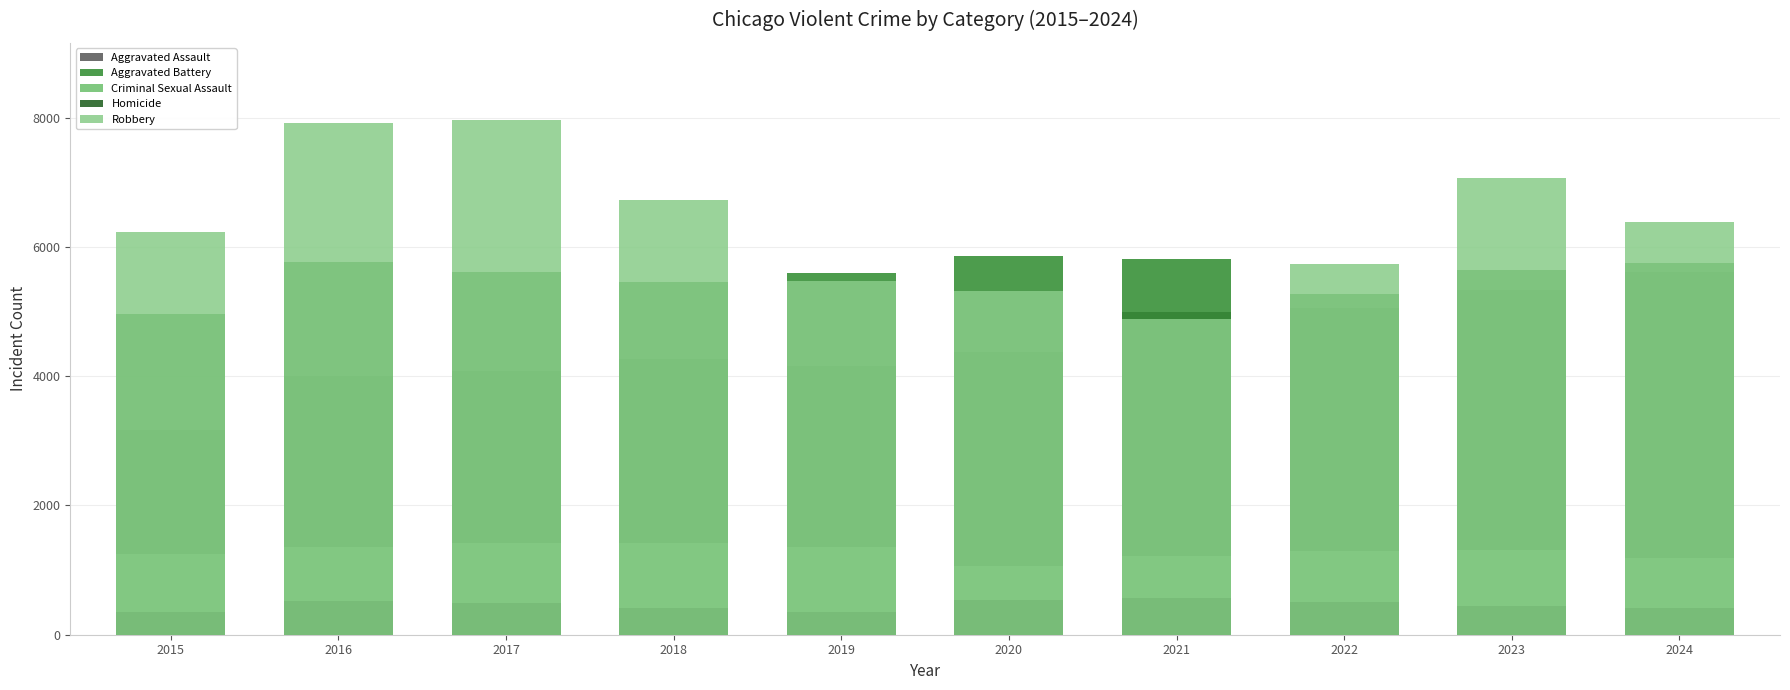

At which category does the chart reach its minimum across all series?

2015